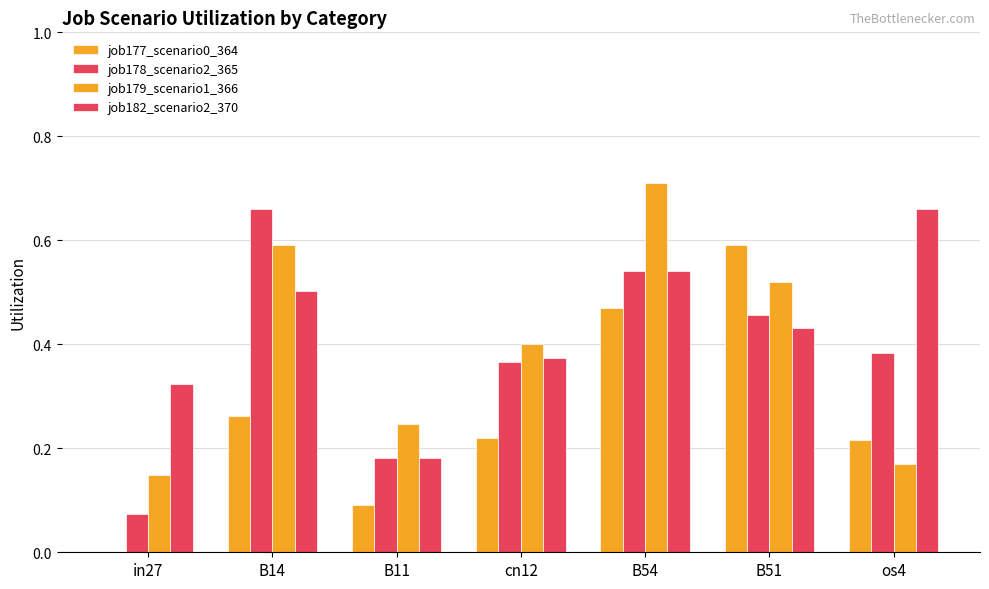

Does the chart contain stacked bars?

No